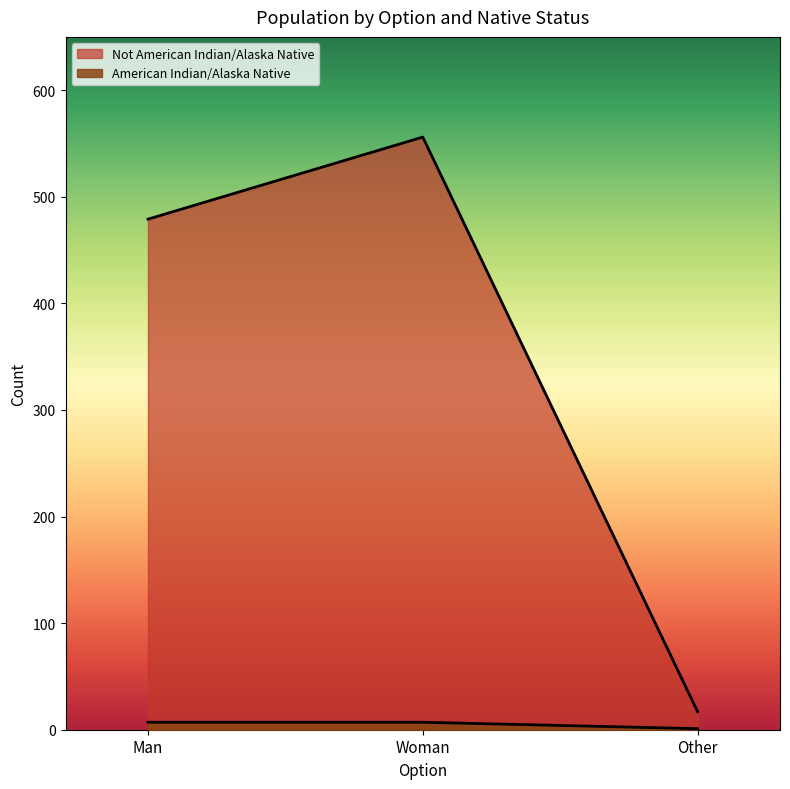

List the series in order of their peak value, lowest first.

American Indian/Alaska Native, Not American Indian/Alaska Native